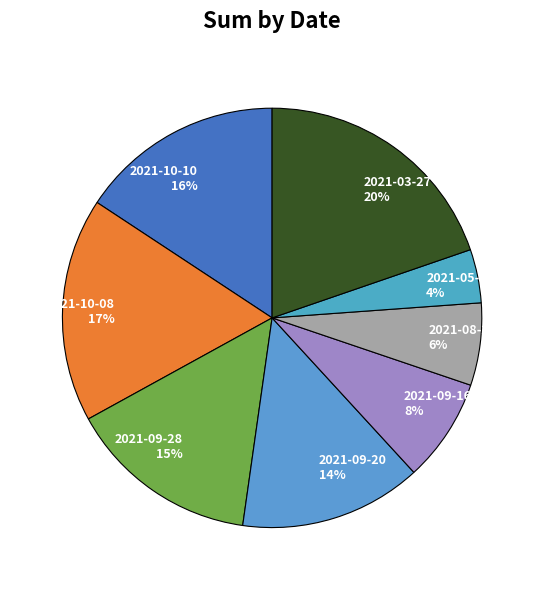

Which has a higher value, 2021-09-16 or 2021-09-28?

2021-09-28